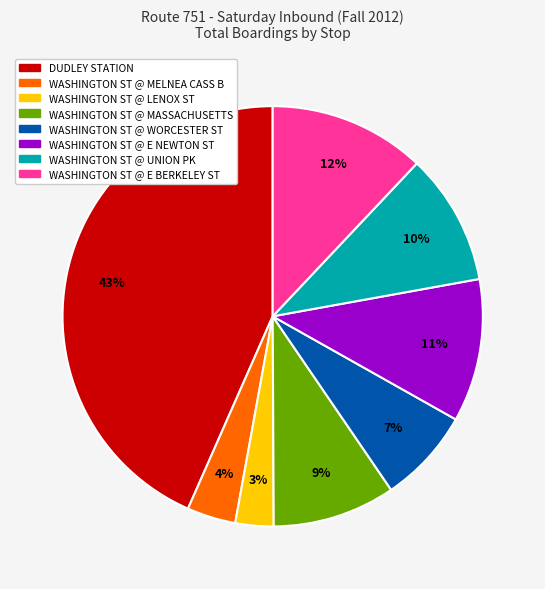

Combined, do WASHINGTON ST @ UNION PK and WASHINGTON ST @ WORCESTER ST account for over 50%?

No